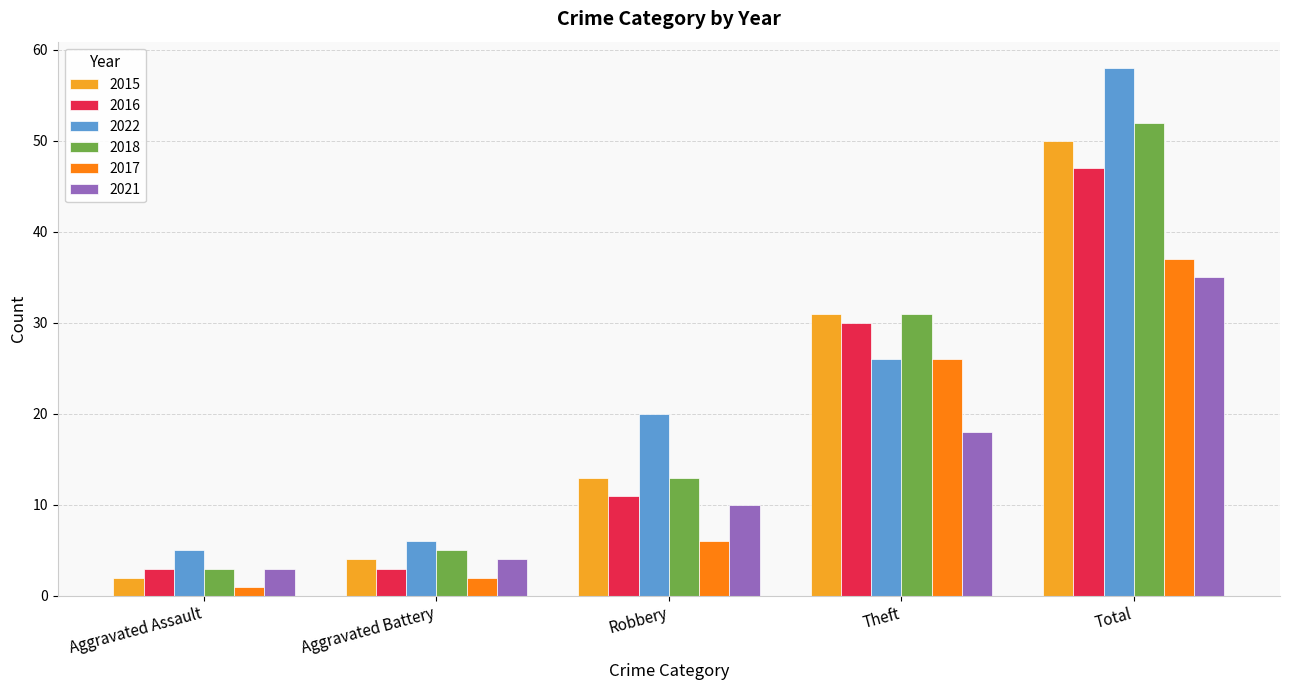

Reading left to right, transcribe all the data shown in this chart.

2015: Aggravated Assault=2	Aggravated Battery=4	Robbery=13	Theft=31	Total=50
2016: Aggravated Assault=3	Aggravated Battery=3	Robbery=11	Theft=30	Total=47
2022: Aggravated Assault=5	Aggravated Battery=6	Robbery=20	Theft=26	Total=58
2018: Aggravated Assault=3	Aggravated Battery=5	Robbery=13	Theft=31	Total=52
2017: Aggravated Assault=1	Aggravated Battery=2	Robbery=6	Theft=26	Total=37
2021: Aggravated Assault=3	Aggravated Battery=4	Robbery=10	Theft=18	Total=35